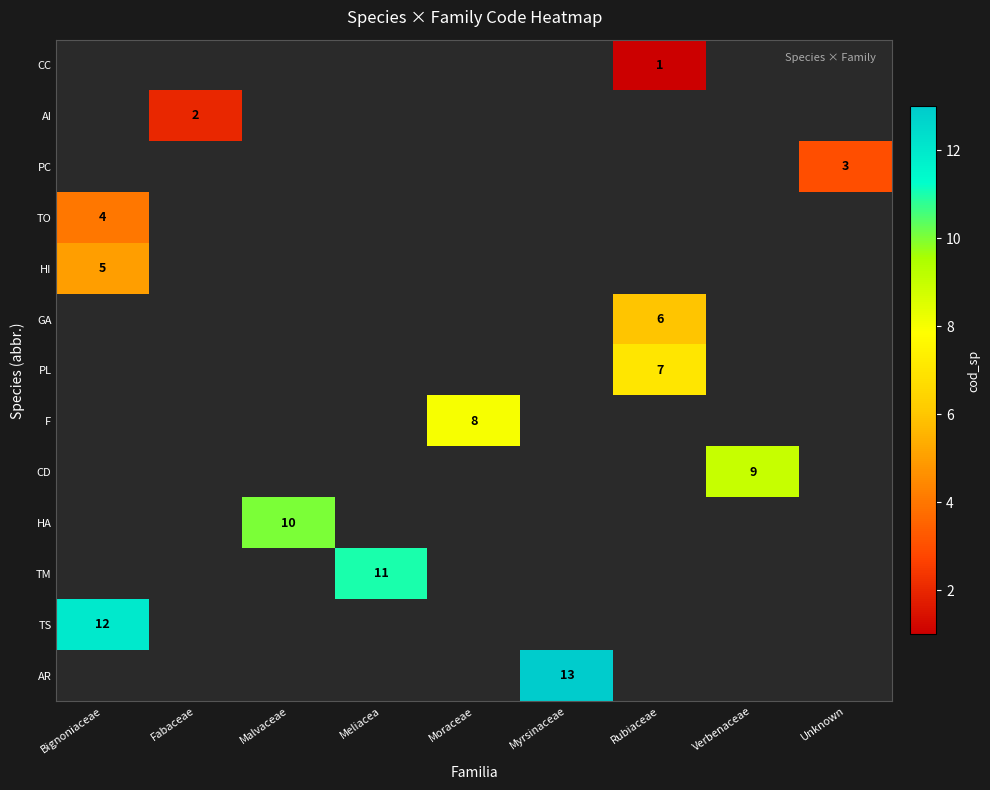

The value of AI at Fabaceae is 1. True or false?

False